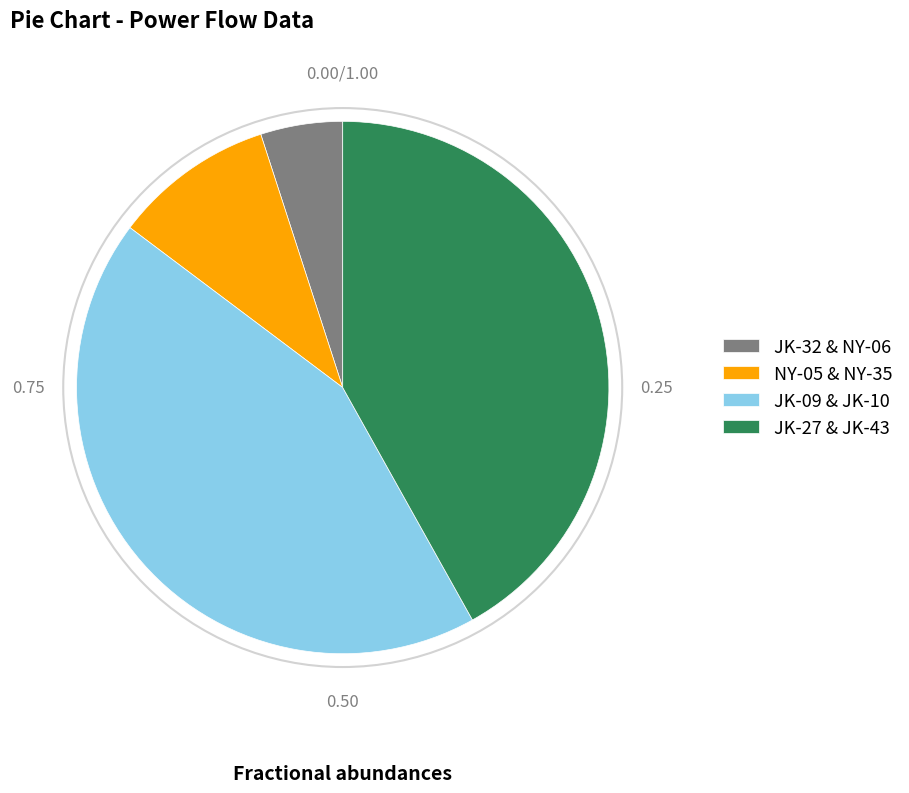

Rank the categories by value from highest to lowest.

JK-09 & JK-10, JK-27 & JK-43, NY-05 & NY-35, JK-32 & NY-06